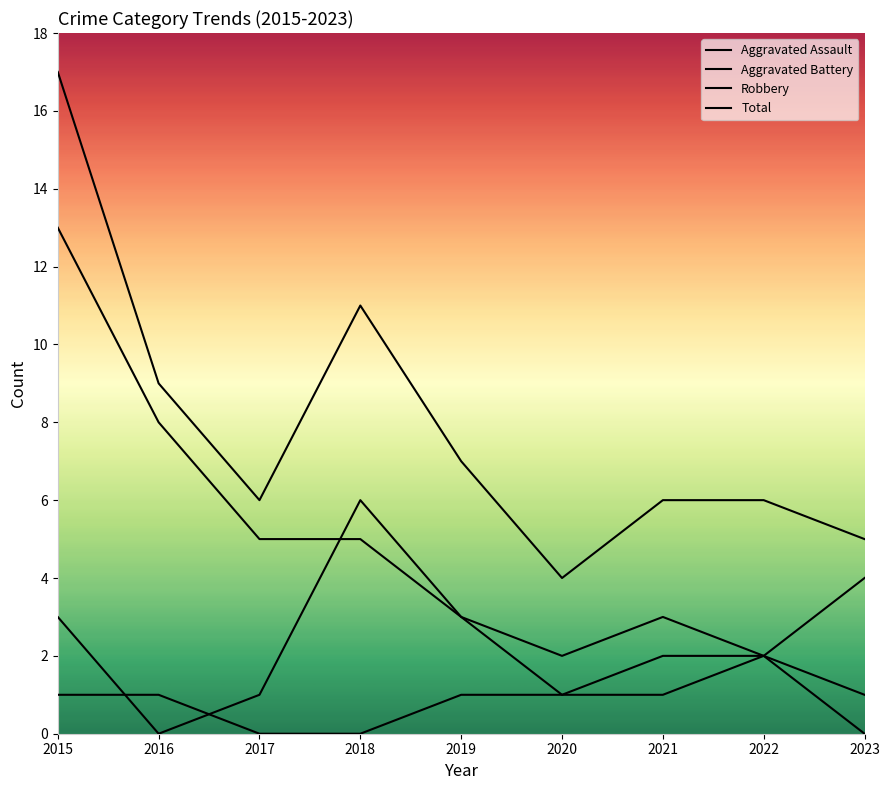

At which label is Aggravated Battery closest to 3?

2015